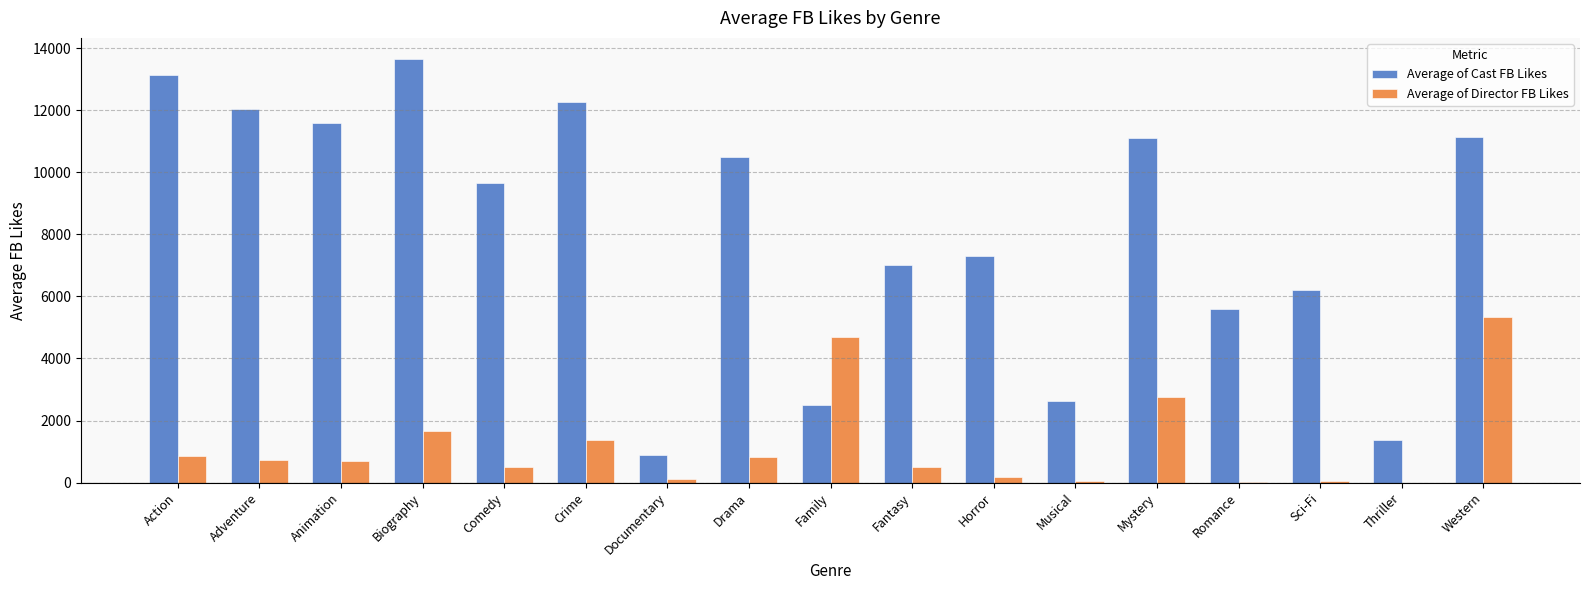

Where does the Average of Cast FB Likes series first go above 9645?

Action